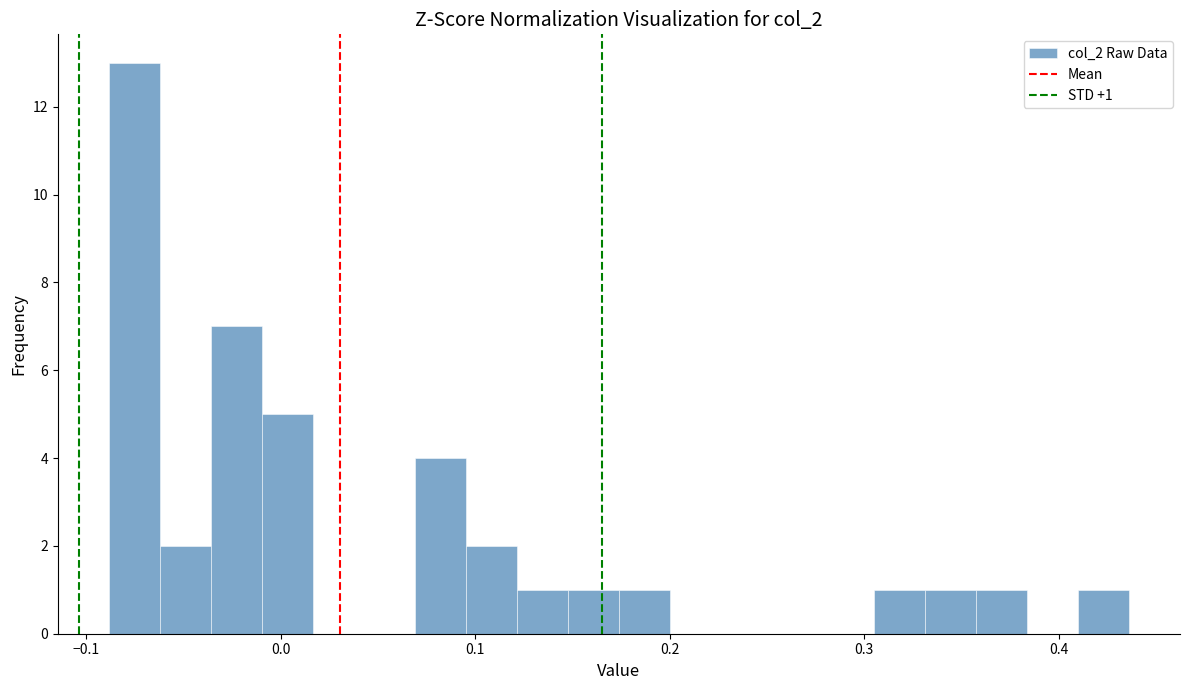

Read against the x-axis, roughly where is the centre of the tallest bar?

-0.08